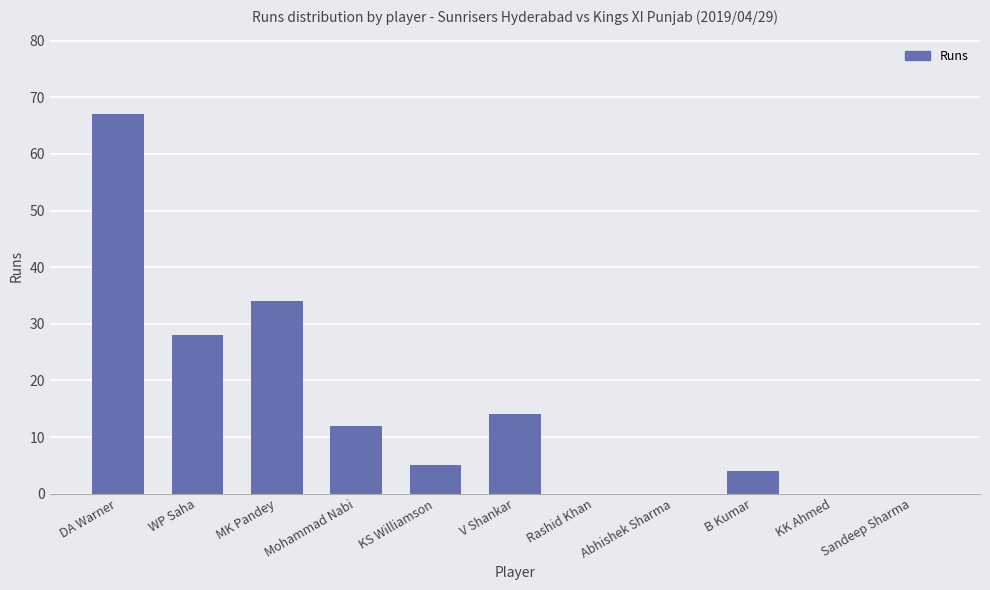

What is the approximate value at WP Saha, to the nearest 10?

30